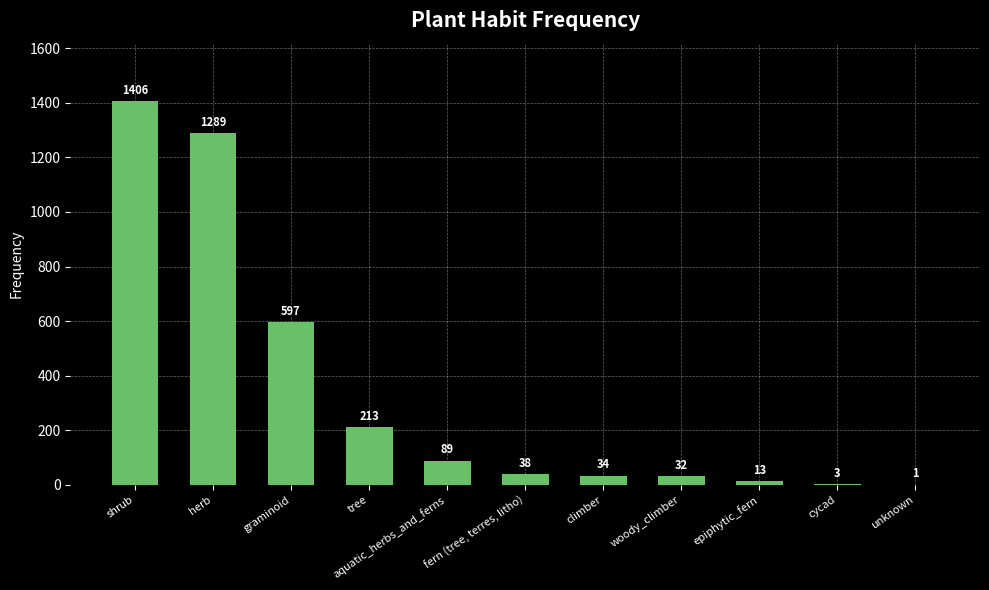

Where does the data first go above 38?

shrub